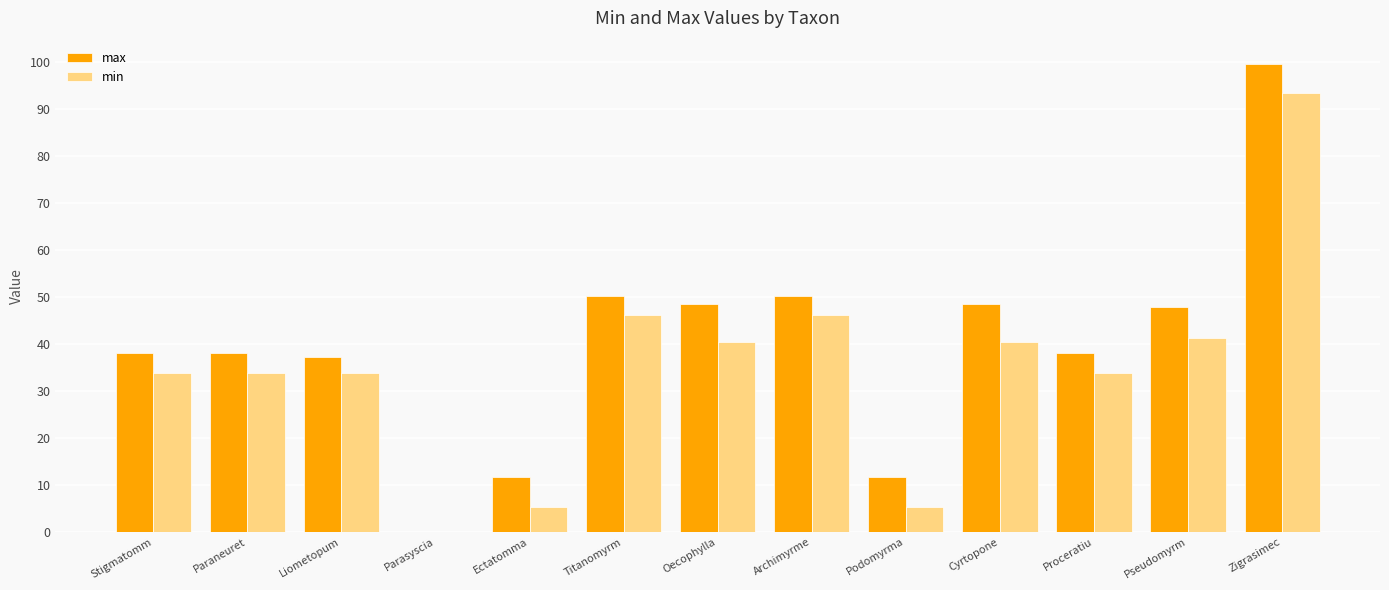

The max series shows 32.7 at Cyrtopone. True or false?

False